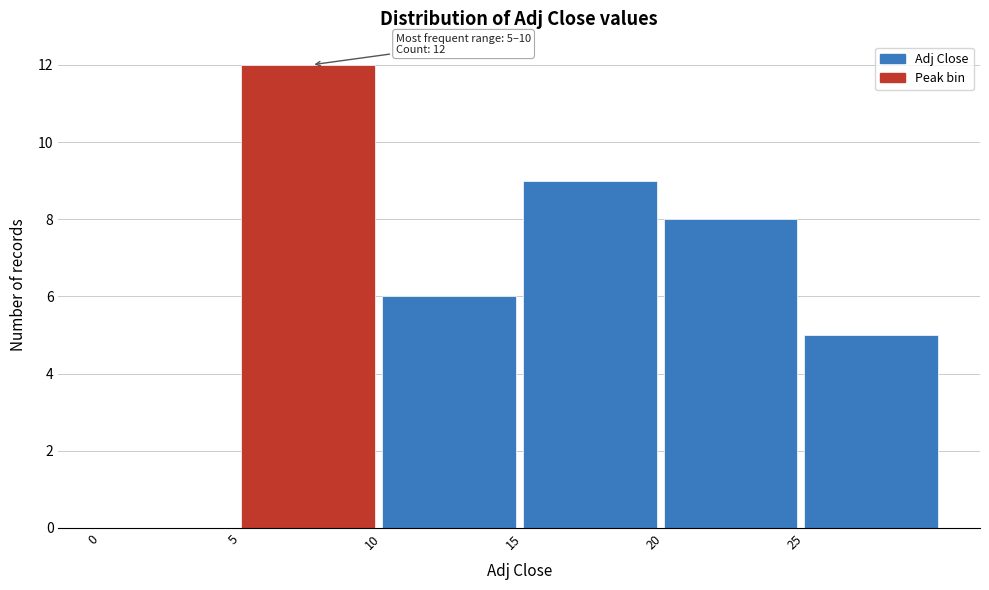

Over which range of the x-axis is the bar tallest?

5 to 10